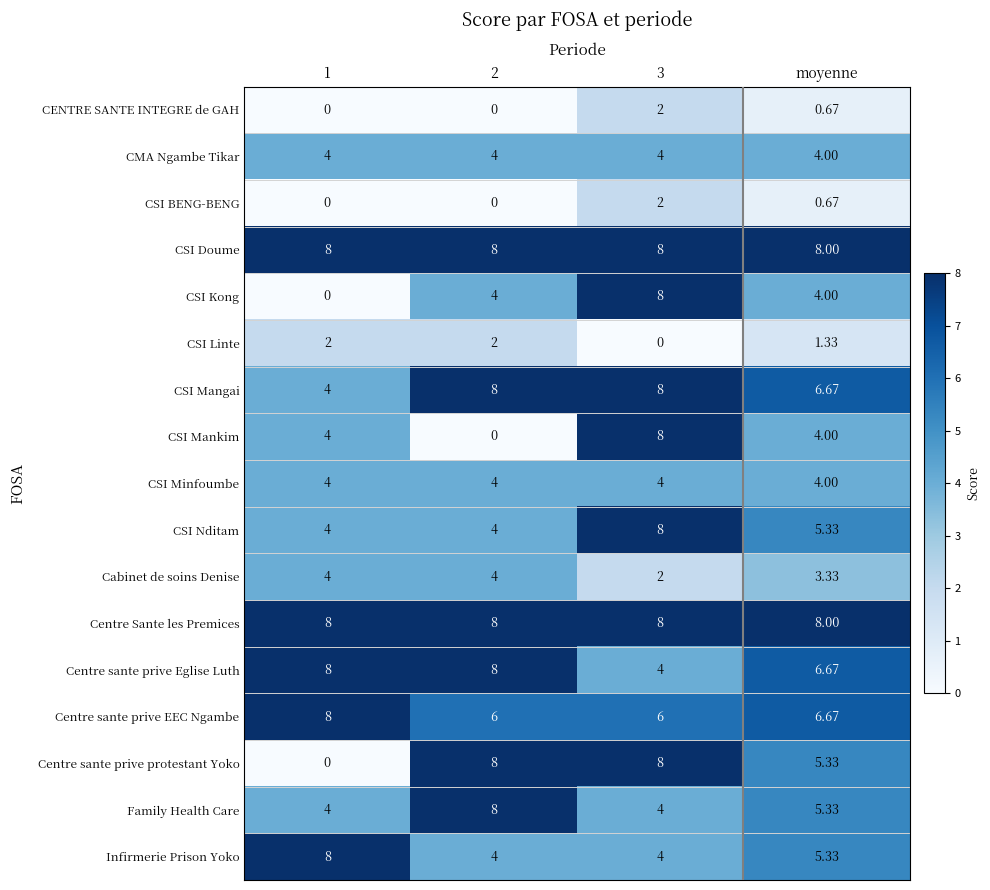

Is the value of CSI Nditam at 2 greater than the value of Centre Sante les Premices at moyenne?

No